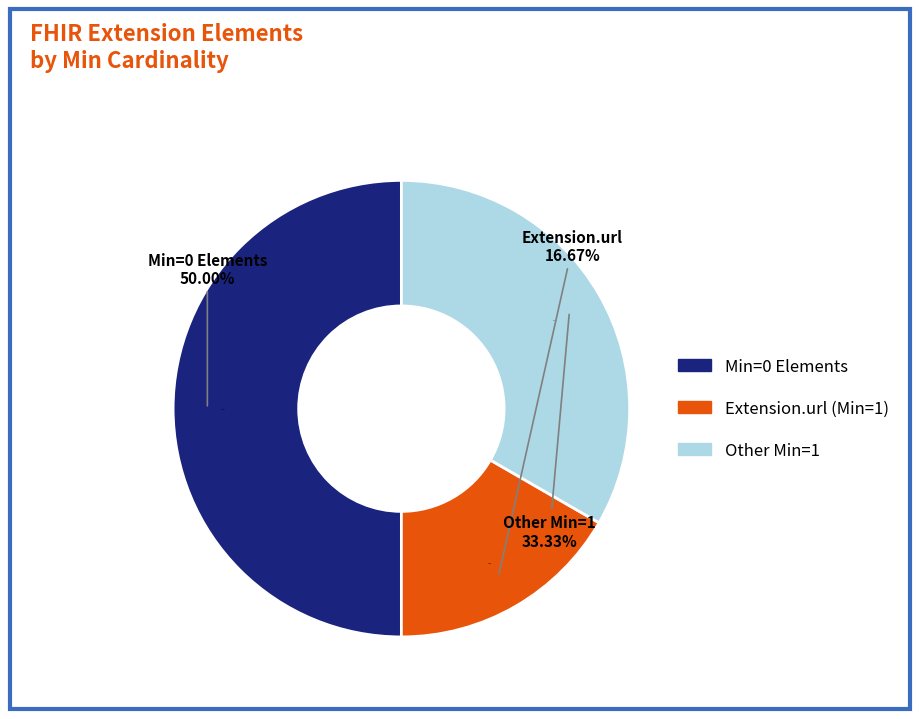

Is there a majority slice in this chart?

No